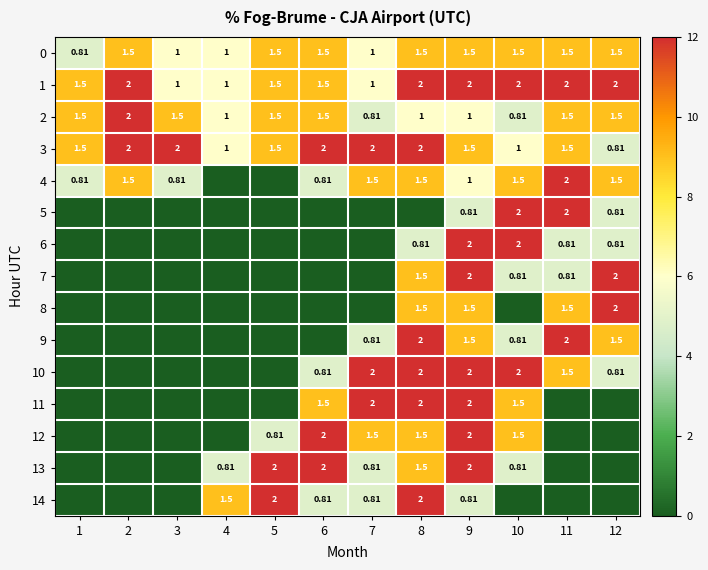

Is it true that 9 equals 1.1 at 7?

False